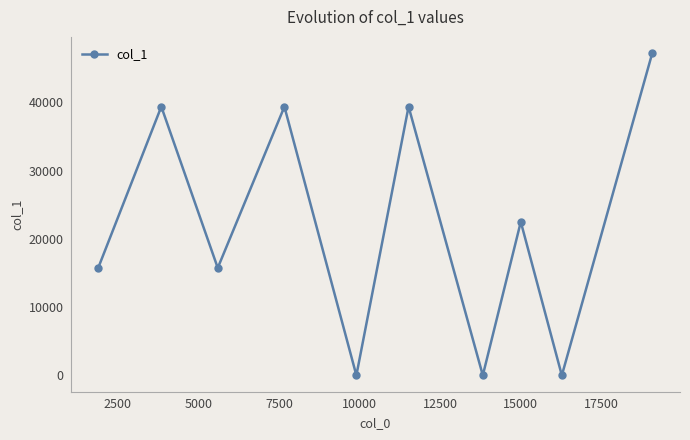

What is the difference between the maximum and minimum values?

47235.2